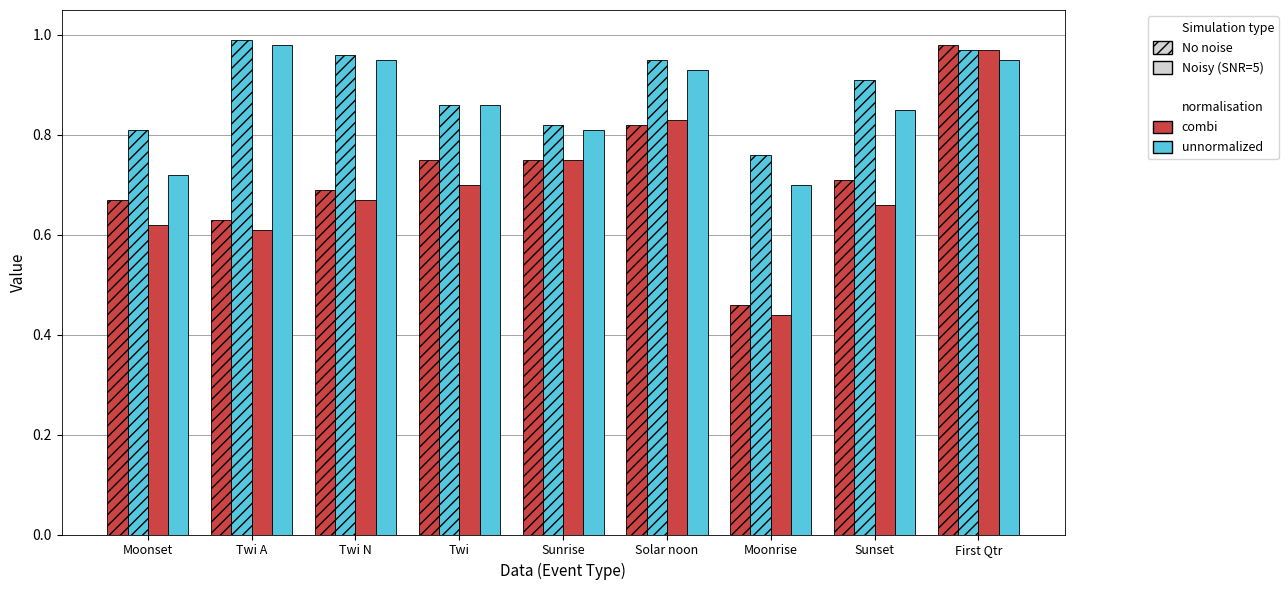

Is it true that Noisy (unnormalized) equals 0.9 at Twi?

True